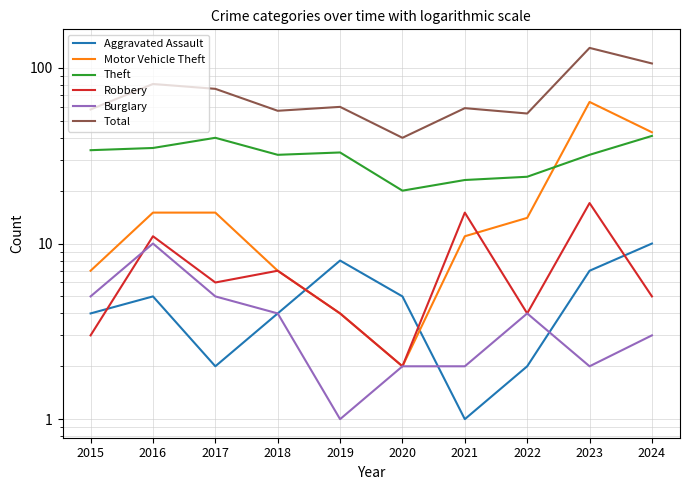

How many times do Robbery and Motor Vehicle Theft cross each other?

1